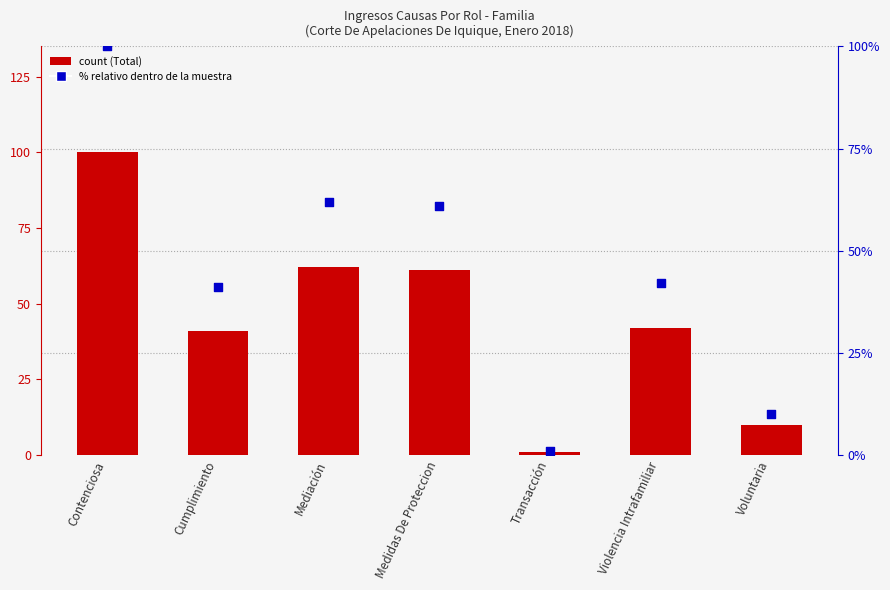

Which series contains the lowest Y value?

Total